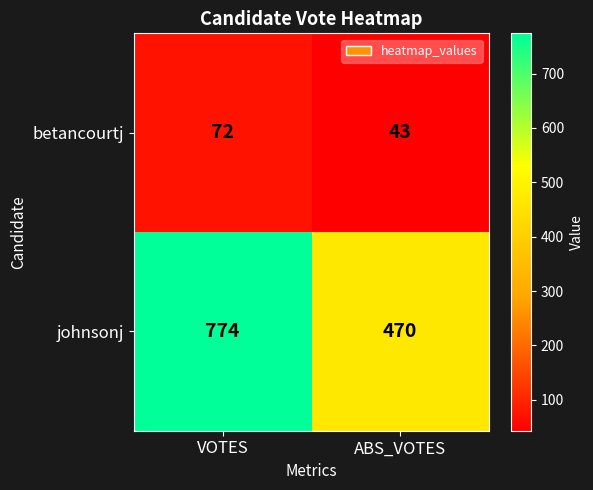

What is the difference between the maximum and minimum values in the betancourtj series?

29